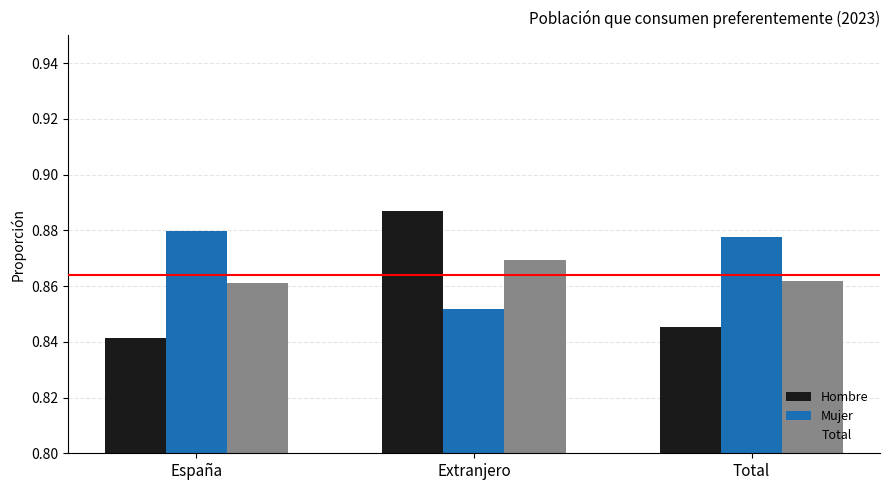

Rank the series by their average value, from lowest to highest.

Hombre, Total, Mujer